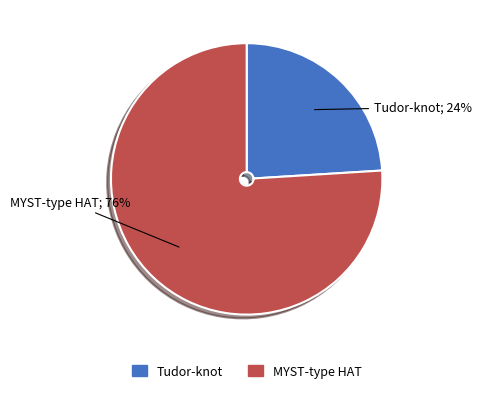

True or false: MYST-type HAT accounts for 63% of the total.

False